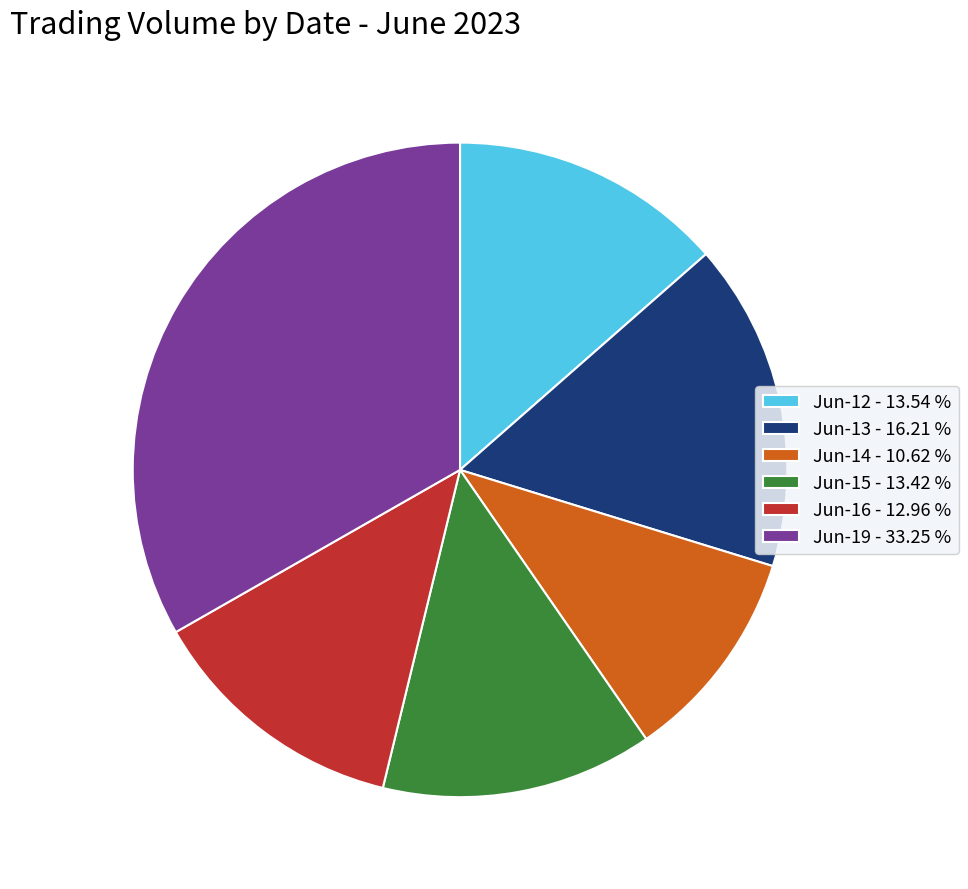

How many segments does this pie chart have?

6